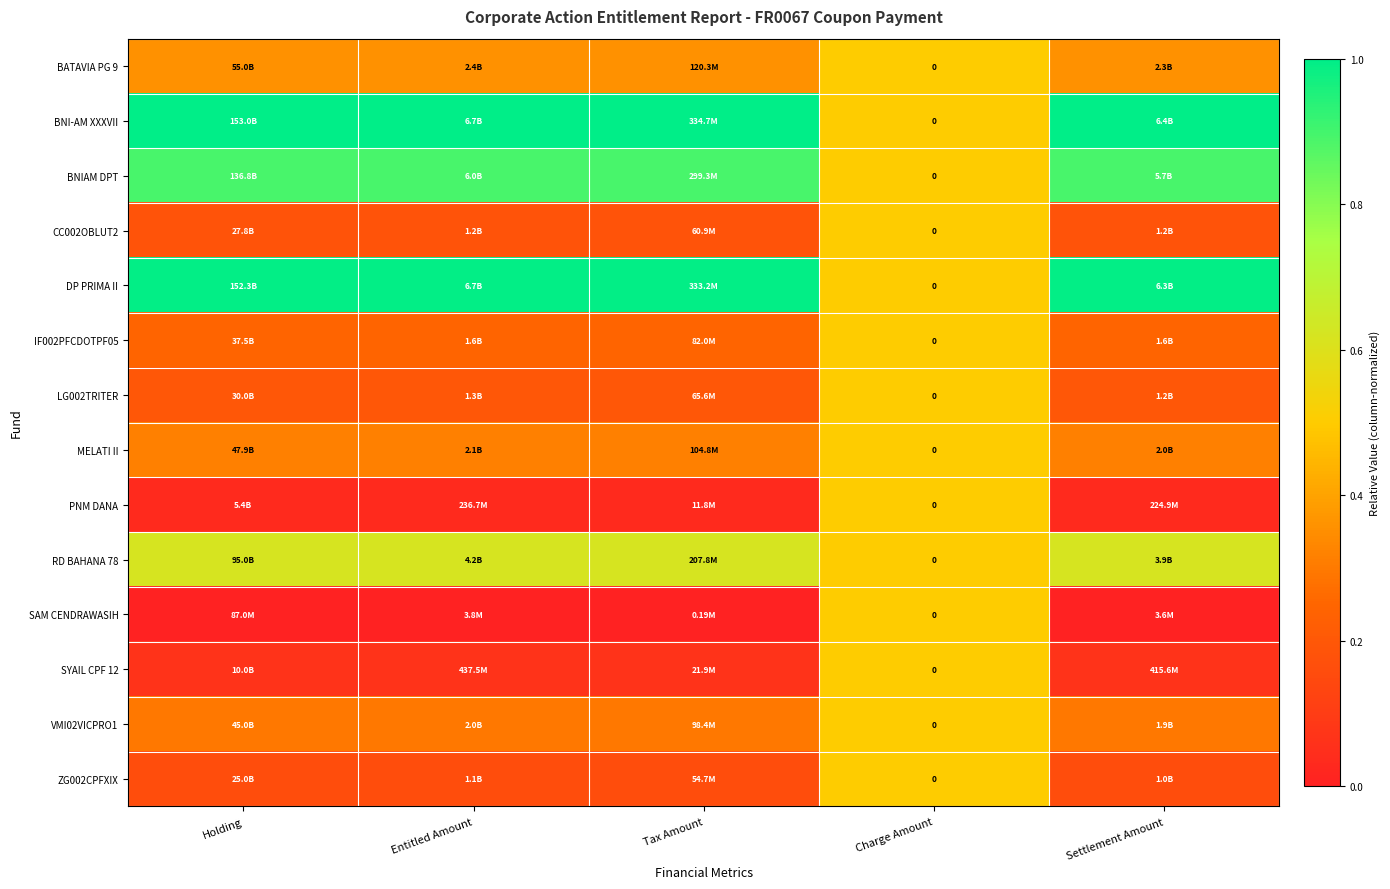

How many series are shown in this chart?

14